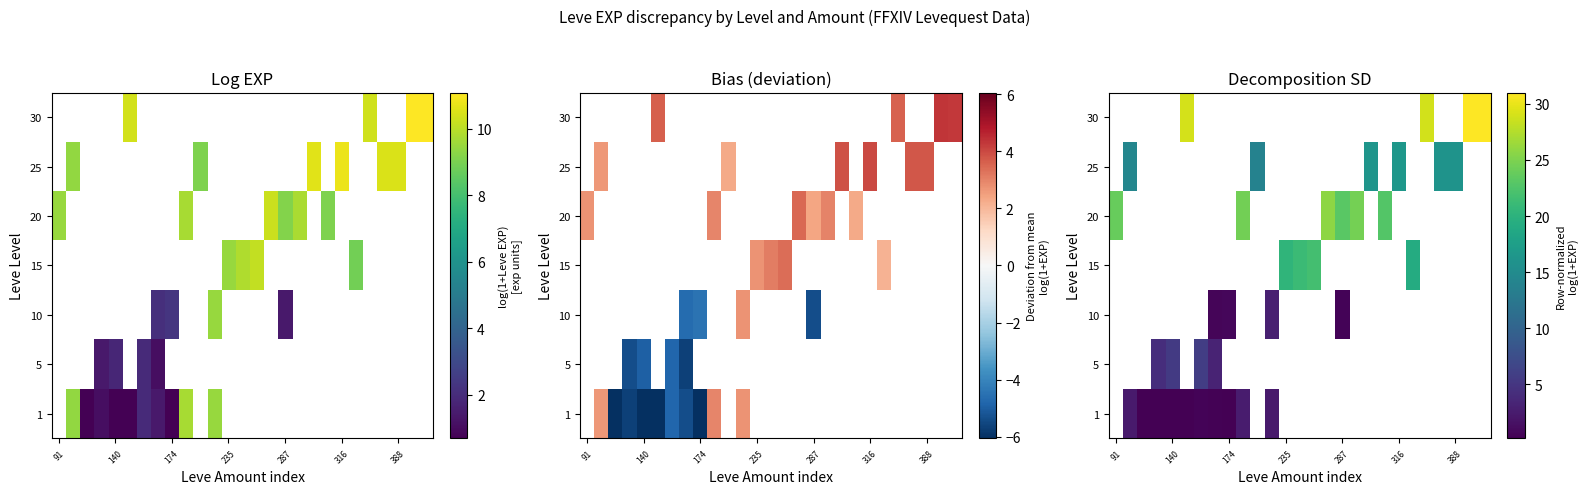

What is the minimum value shown in the chart?

0.2